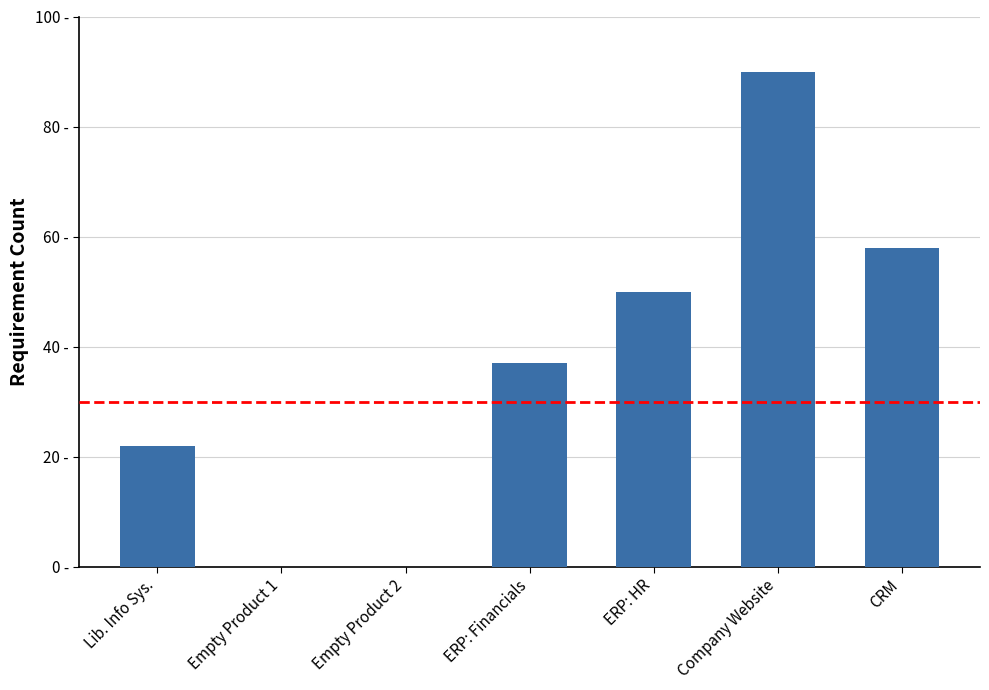

Rank the categories by value from lowest to highest.

Empty Product 1, Empty Product 2, Lib. Info Sys., ERP: Financials, ERP: HR, CRM, Company Website